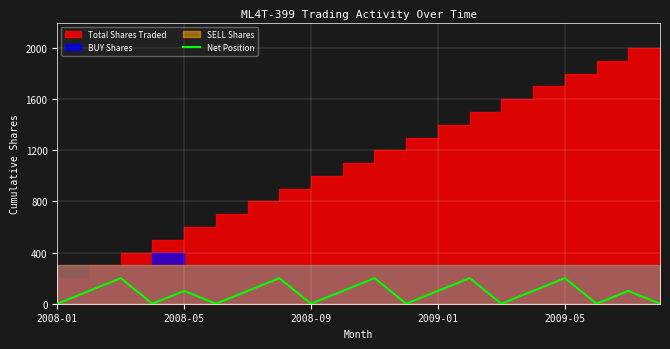

Does the chart display data point markers on the line(s)?

No